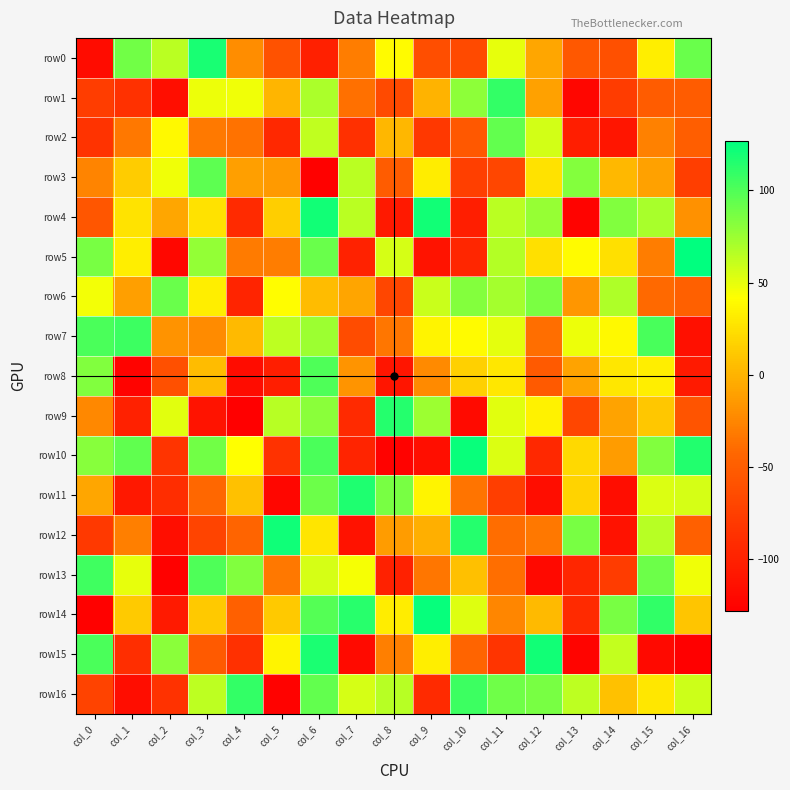

What is the difference between the highest and lowest values at col_6?

248